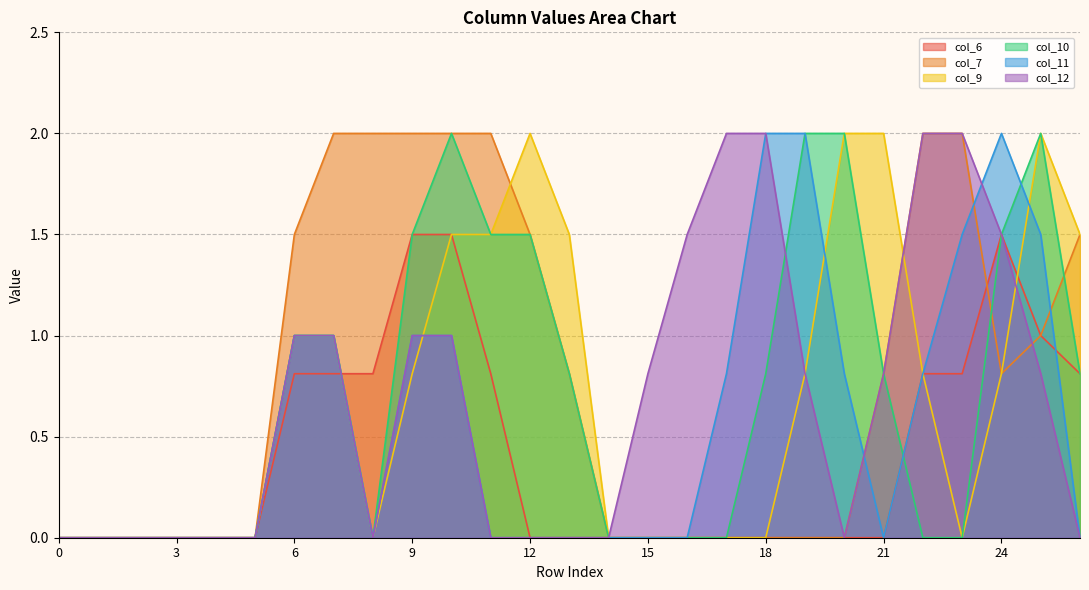

Where is the first local minimum for col_11?

8